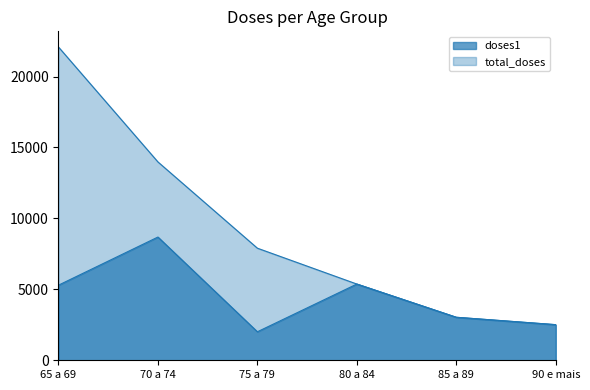

At which category is the sum across all series the highest?

65 a 69